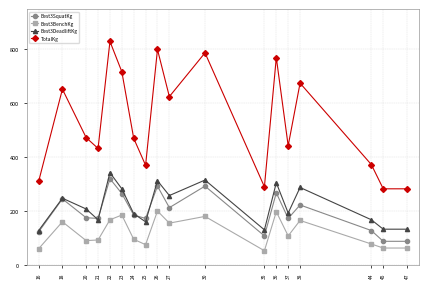

At which category does TotalKg reach its first local peak?

18